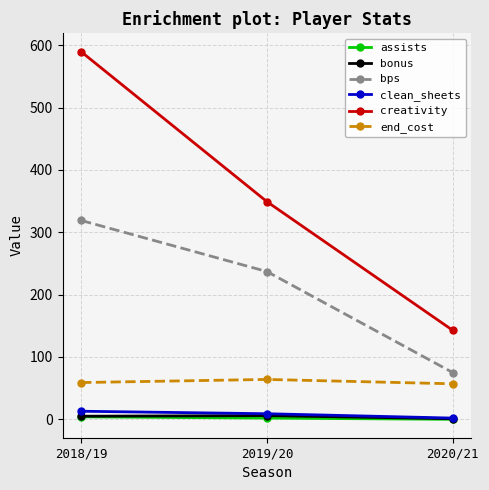

What is the spread (max minus min) of values at 2020/21?

142.7